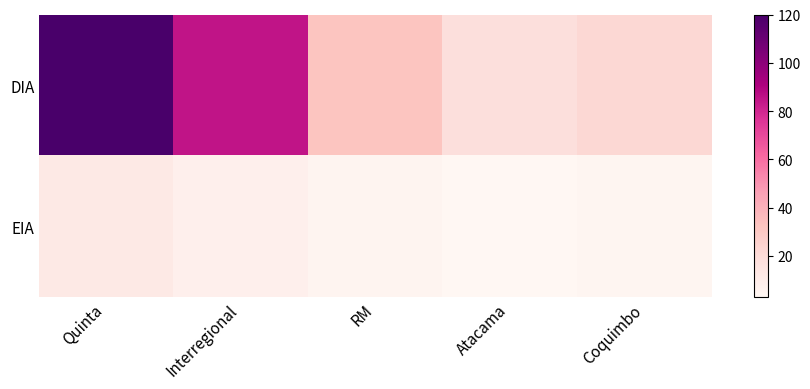

Reading left to right, transcribe all the data shown in this chart.

DIA: Quinta=120	Interregional=85	RM=32	Atacama=18	Coquimbo=22
EIA: Quinta=12	Interregional=8	RM=5	Atacama=3	Coquimbo=4